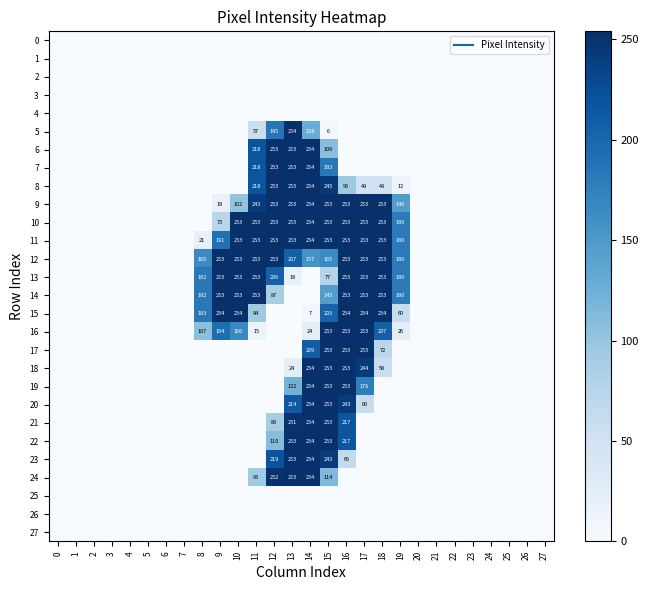

List the labels in order of 13 value, largest first.

9, 10, 11, 16, 17, 18, 12, 8, 19, 15, 13, 0, 1, 2, 3, 4, 5, 6, 7, 14, 20, 21, 22, 23, 24, 25, 26, 27